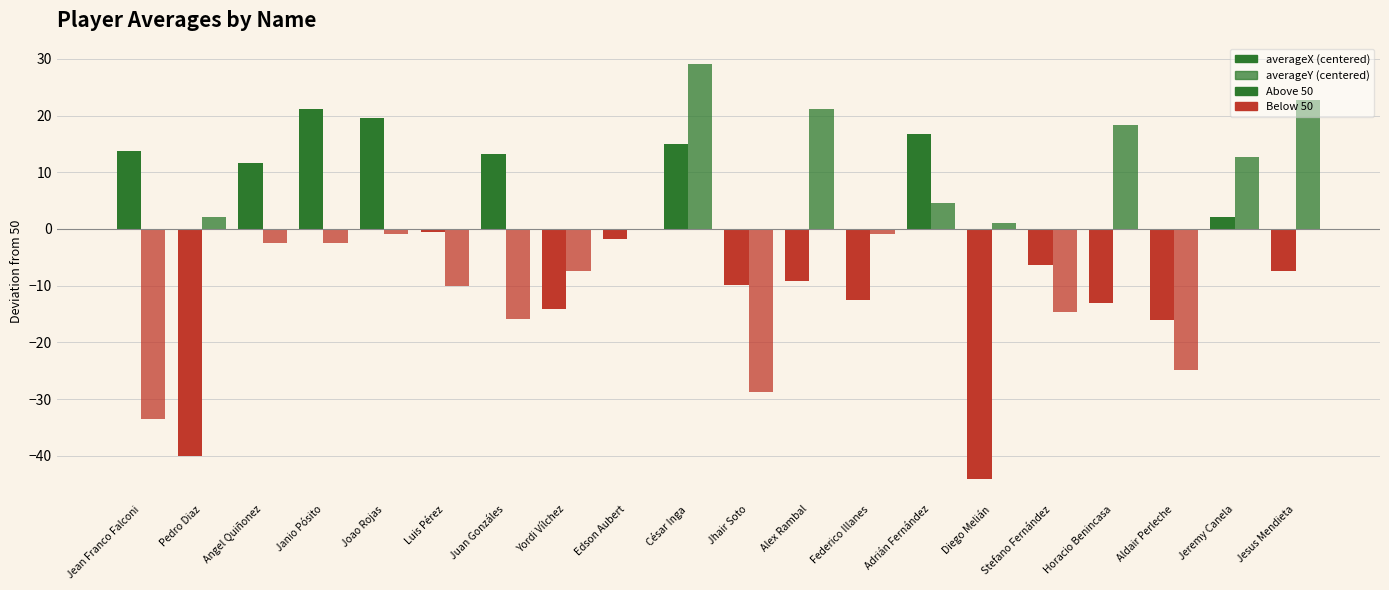

How many groups of bars are there?

20